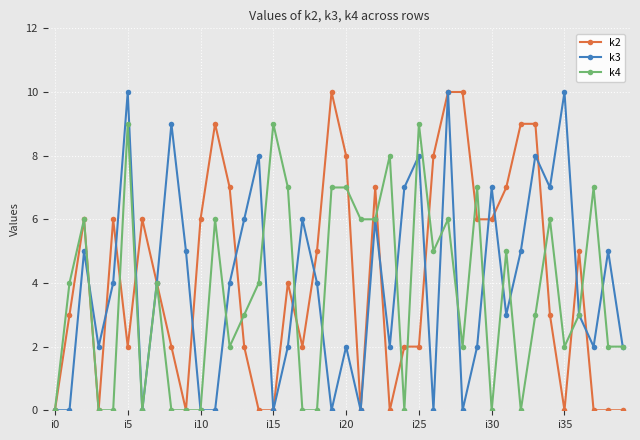

What is the maximum value shown in the chart?

10